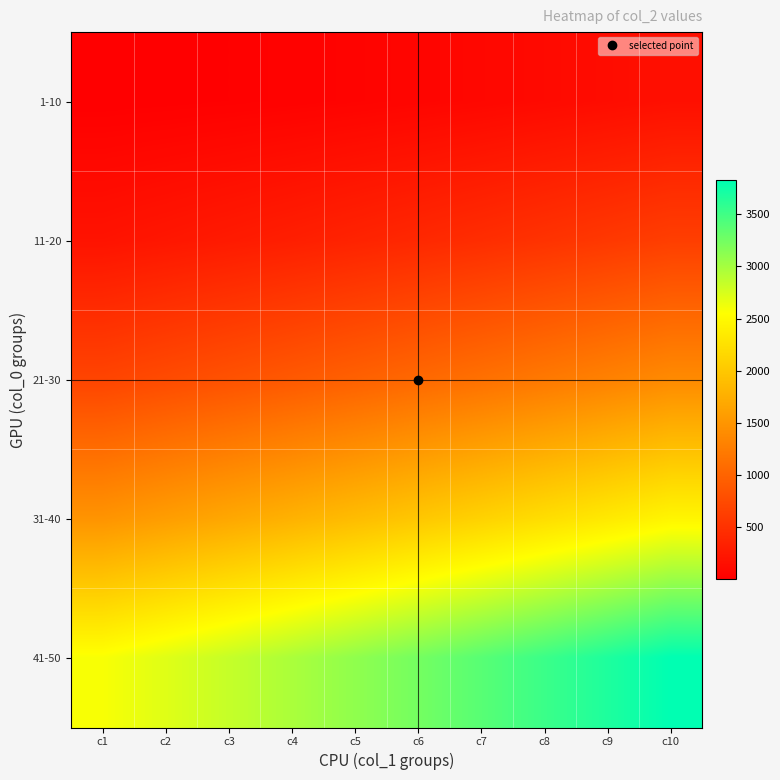

Rank the series at c4 from highest to lowest value.

41-50, 31-40, 21-30, 11-20, 1-10